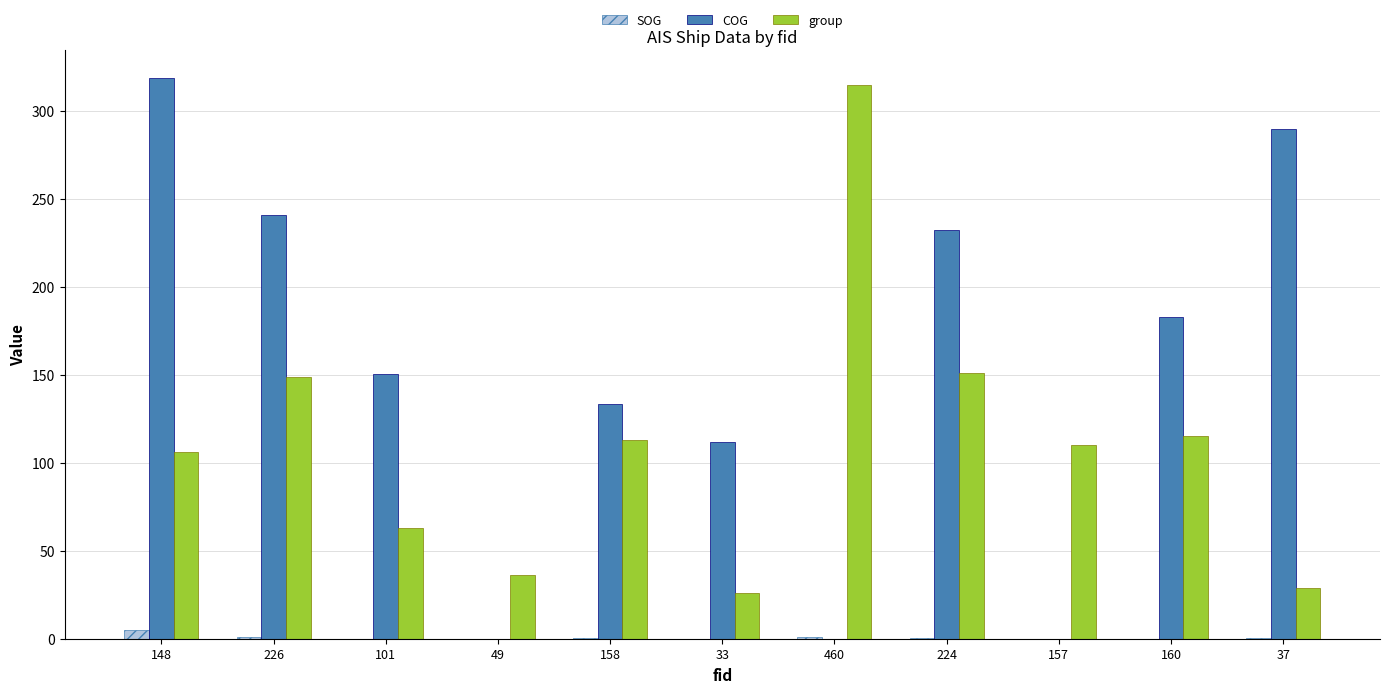

The group series shows 198.6 at 158. True or false?

False